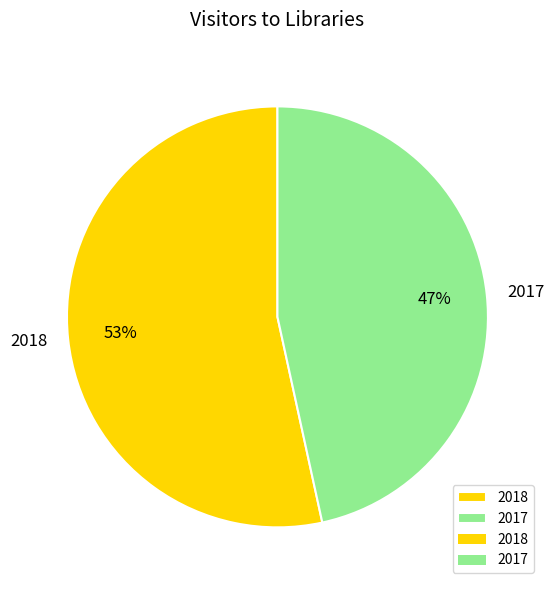

To the nearest percent, what percentage of the pie is 2018?

53%